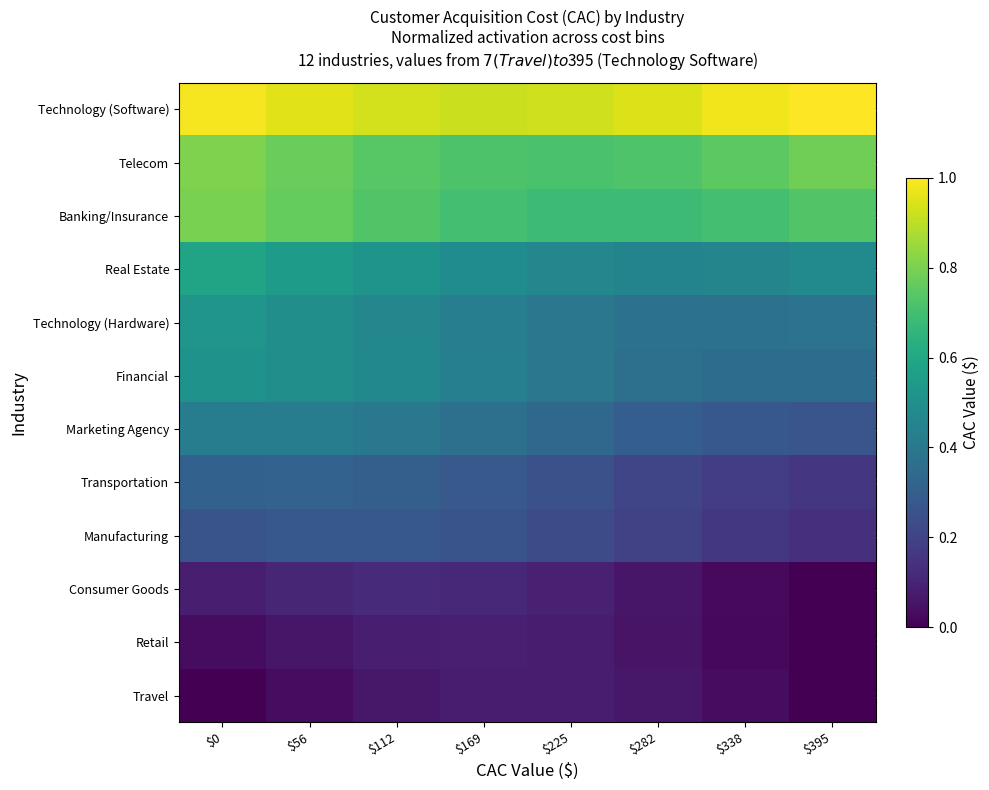

At $395, list the series in order from smallest to largest.

Travel, Retail, Consumer Goods, Manufacturing, Transportation, Marketing Agency, Financial, Technology (Hardware), Real Estate, Banking/Insurance, Telecom, Technology (Software)